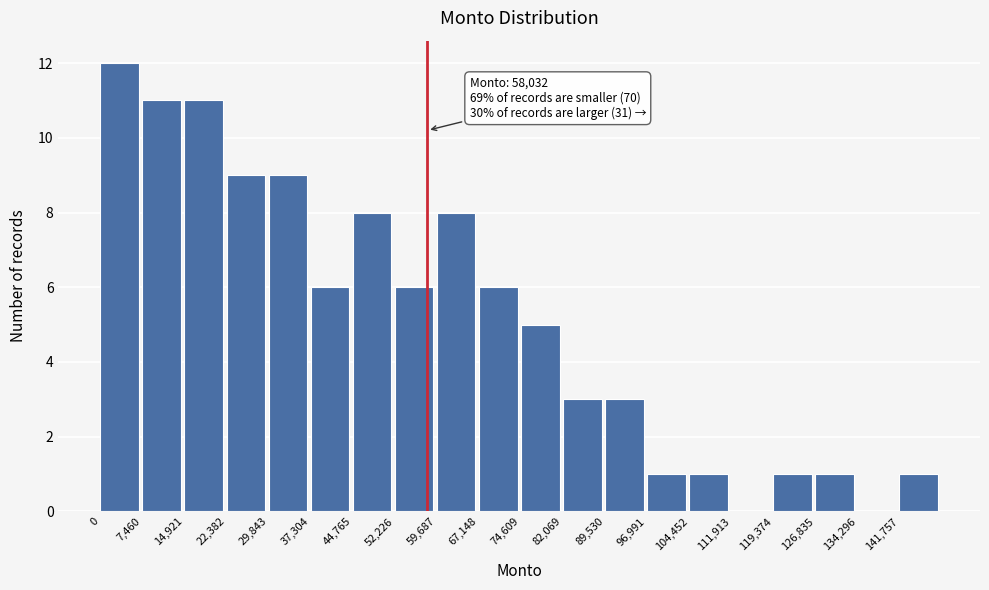

Over which range of the x-axis is the bar tallest?

0 to 7000